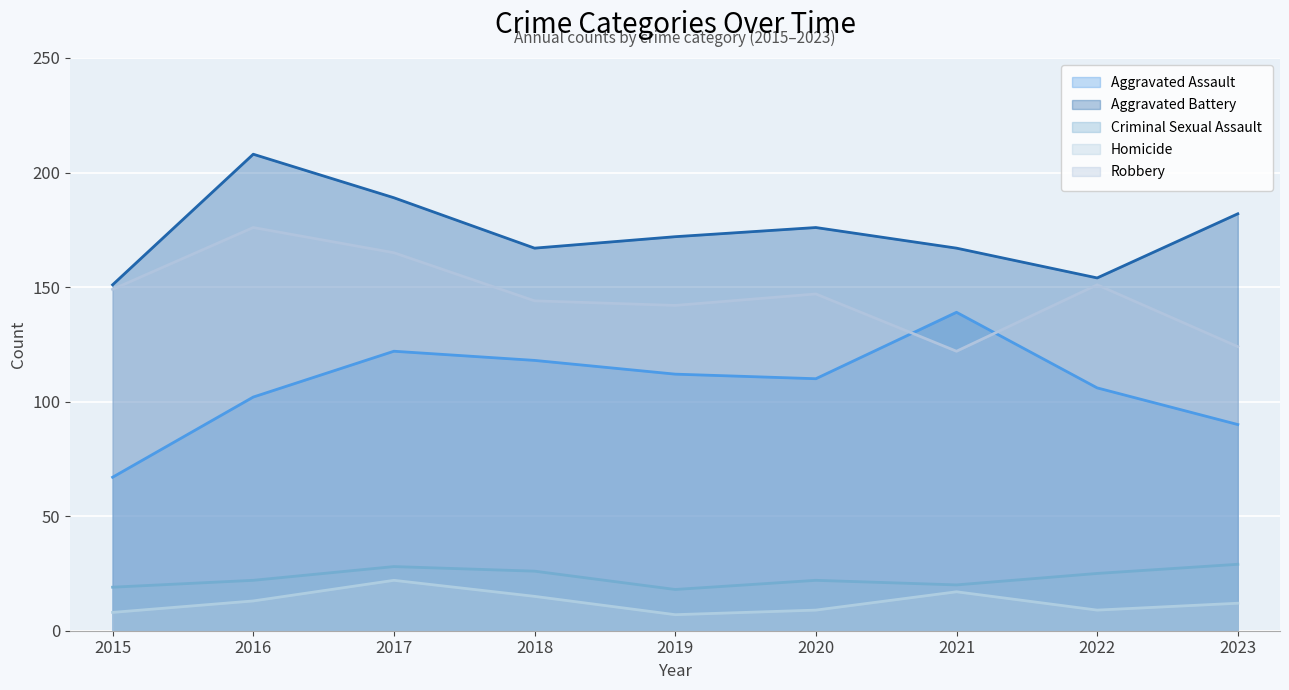

What are all the series names shown in the legend?

Aggravated Assault, Aggravated Battery, Criminal Sexual Assault, Homicide, Robbery